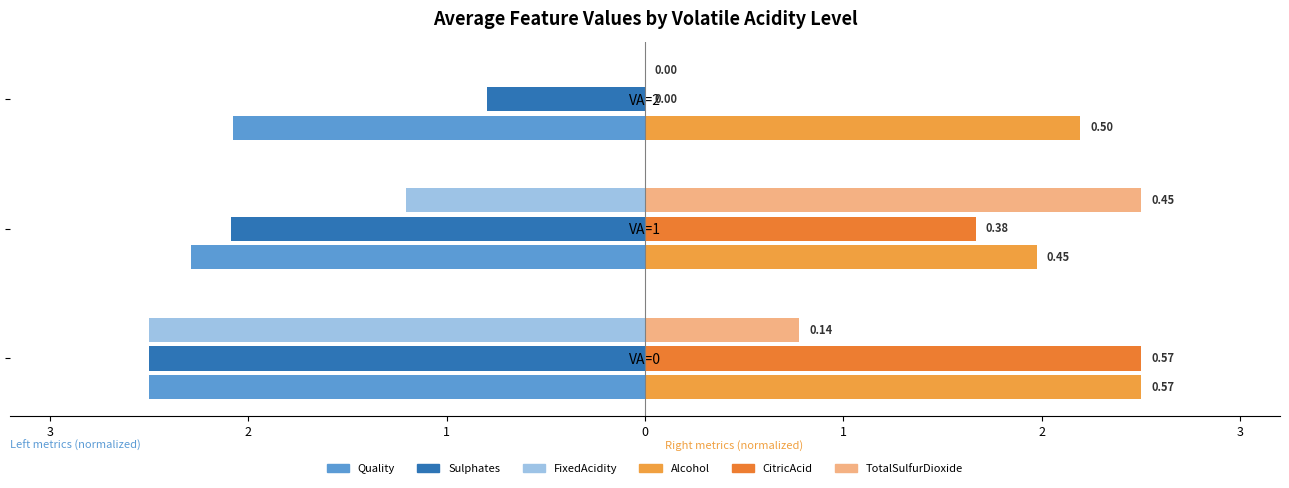

Rank the categories by Alcohol value from lowest to highest.

VA=1, VA=2, VA=0